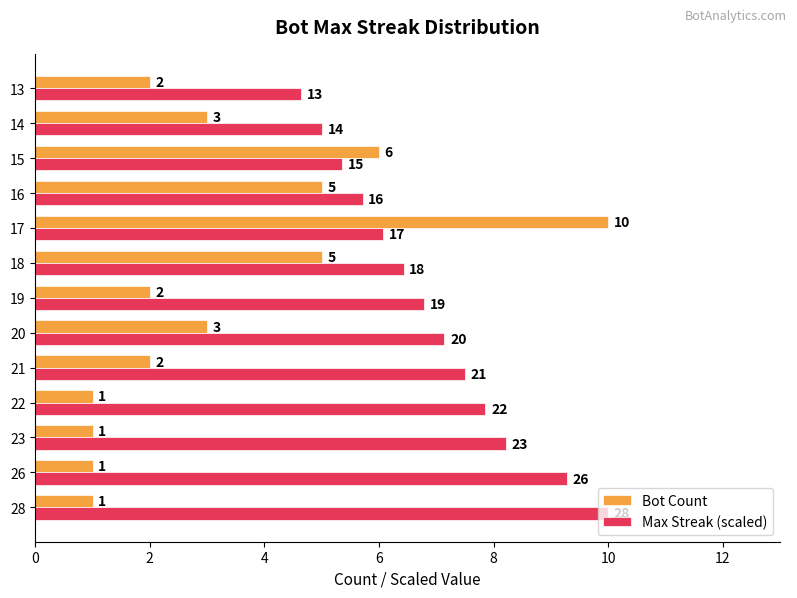

The value of Bot Count at 16 is 5.0. True or false?

True